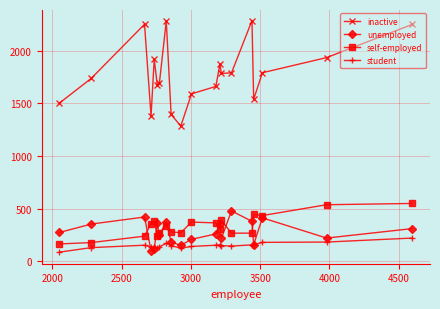

Rank the series by their maximum value, from highest to lowest.

inactive, self-employed, unemployed, student